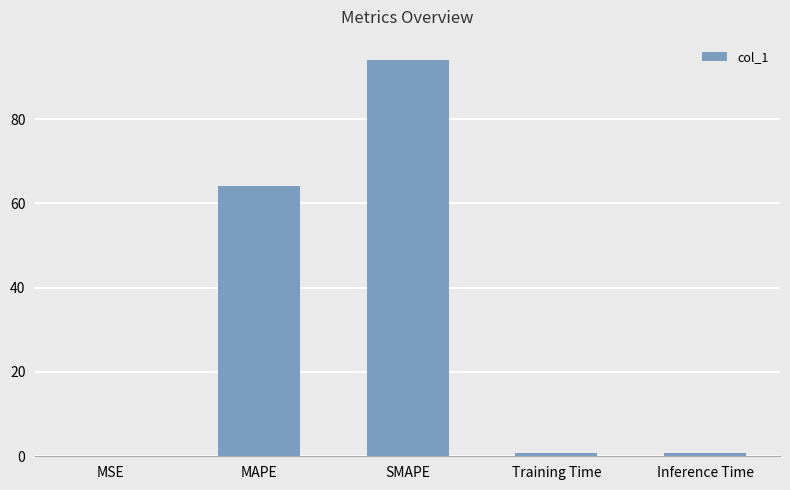

The value at SMAPE is 149.5. True or false?

False